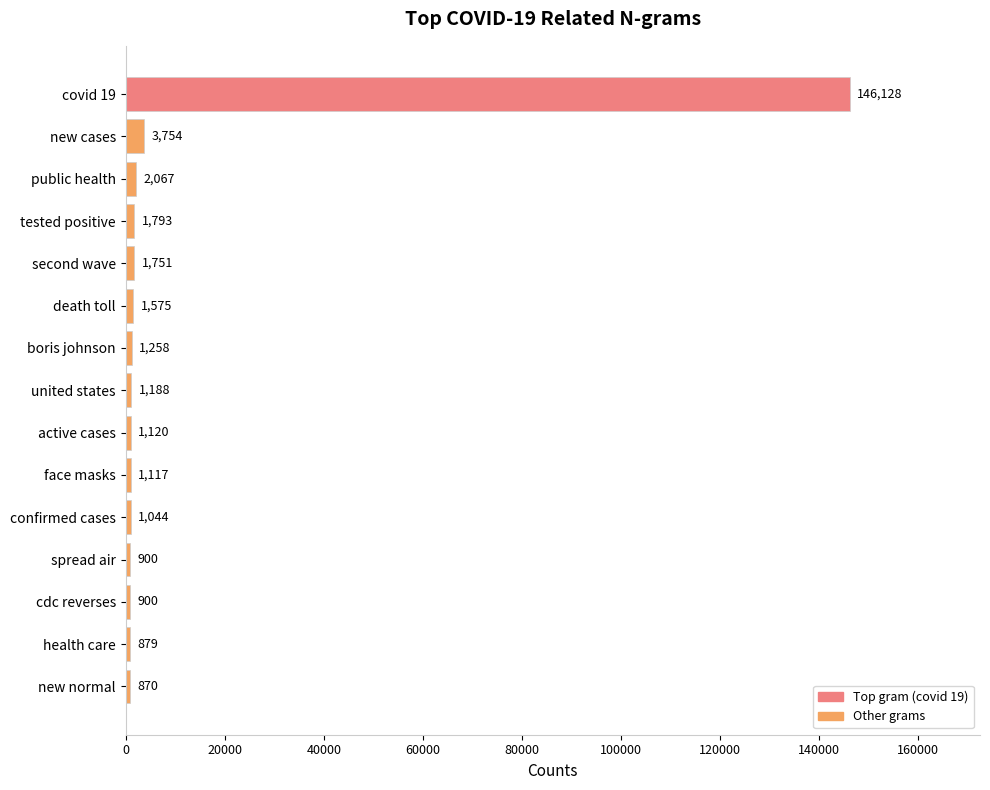

Reading bottom to top, list all the values displayed in this chart.

new normal=870	health care=879	cdc reverses=900	spread air=900	confirmed cases=1044	face masks=1117	active cases=1120	united states=1188	boris johnson=1258	death toll=1575	second wave=1751	tested positive=1793	public health=2067	new cases=3754	covid 19=146128